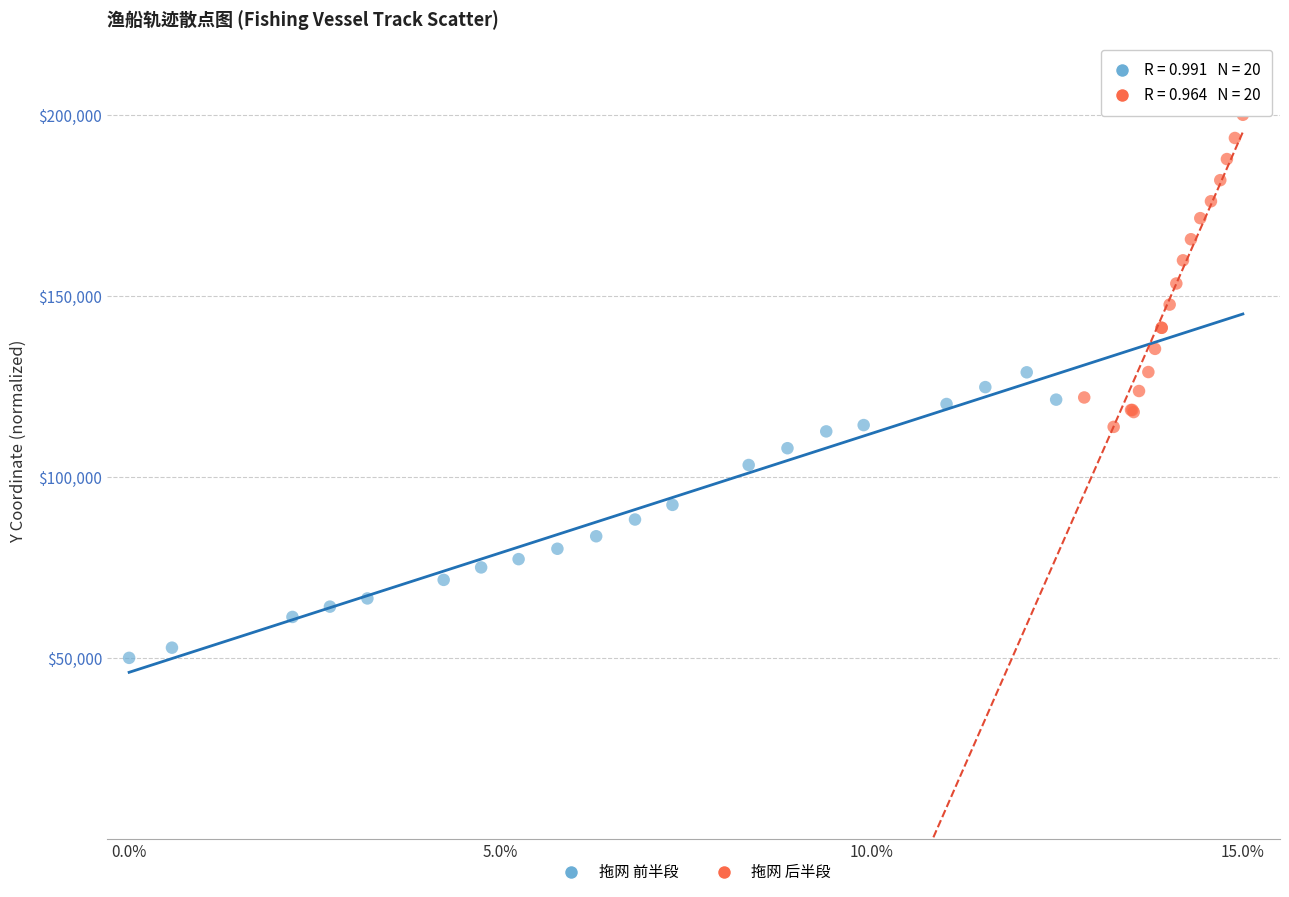

Which series contains the highest Y value?

拖网 后半段